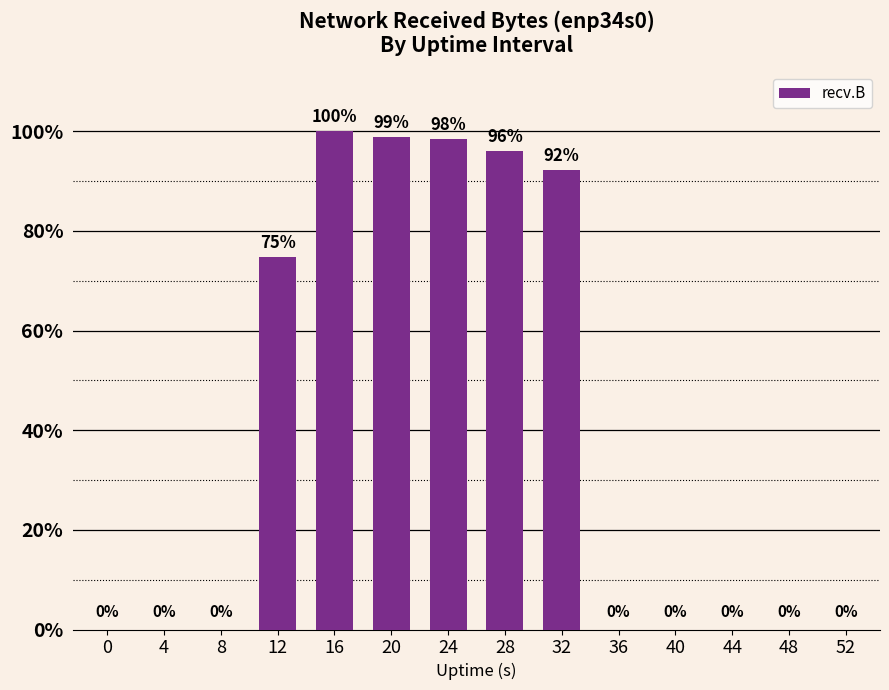

How many values are above zero?

6